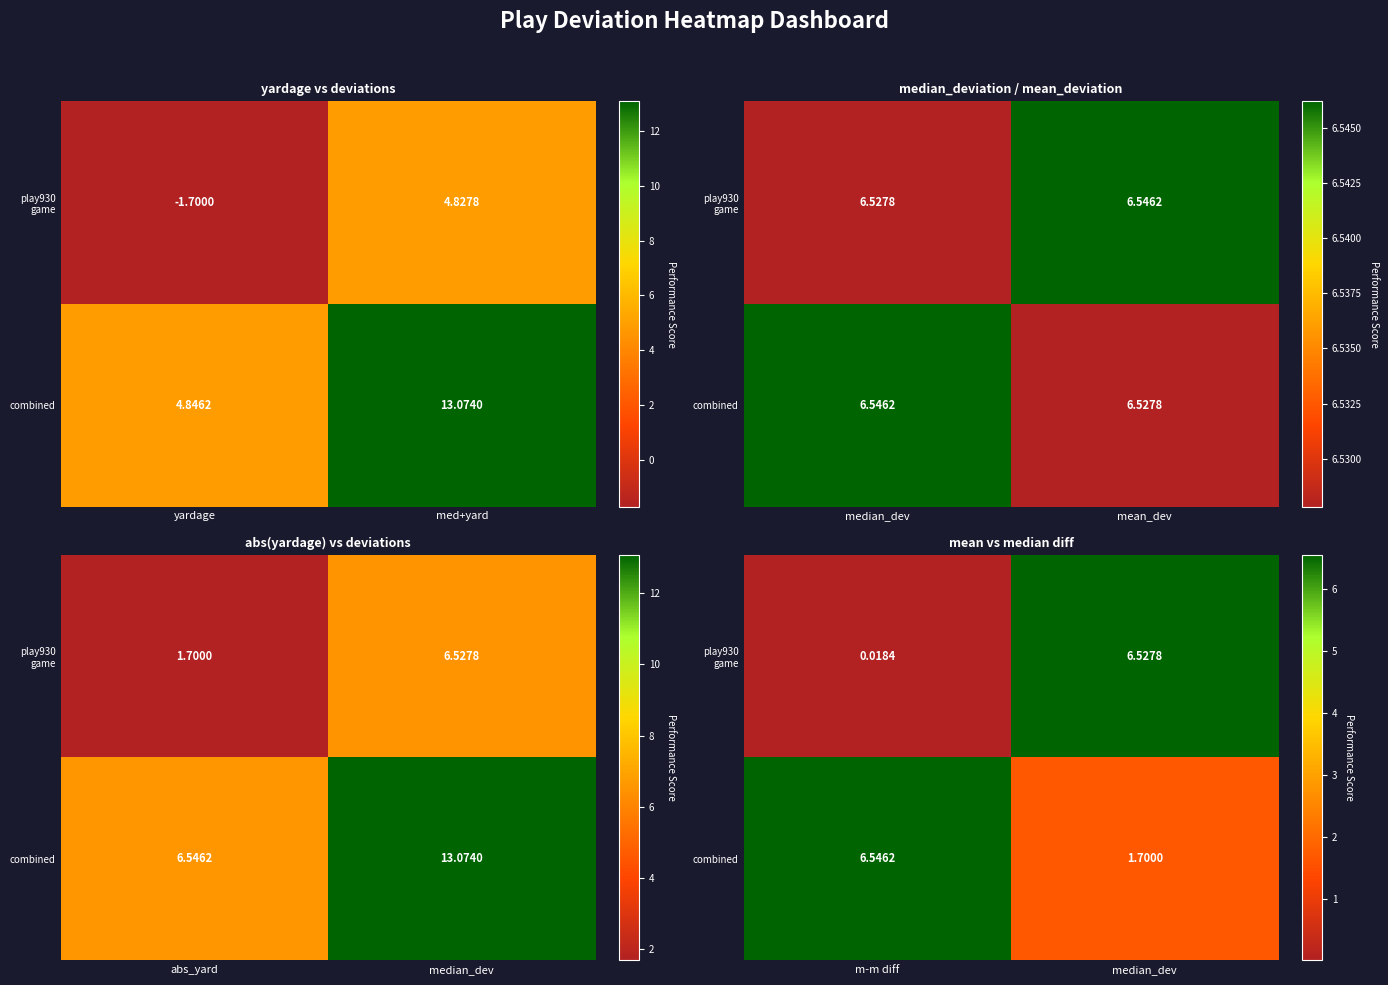

List the series in order of their peak value, highest first.

combined, play930 game